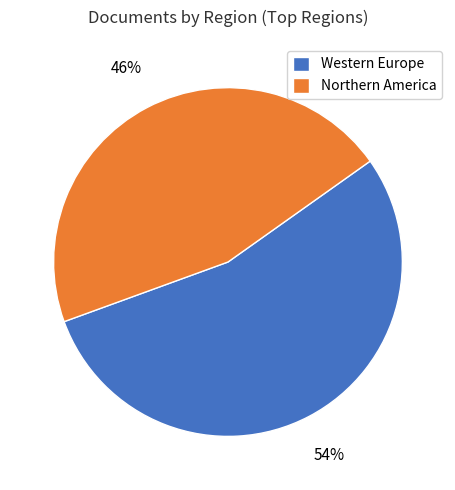

To the nearest percent, what is the average slice percentage?

50%